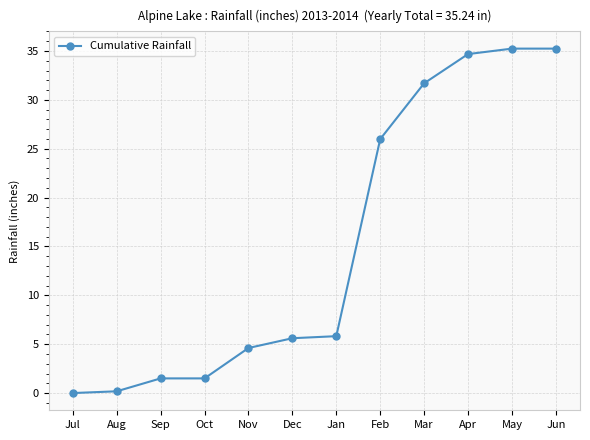

What is the approximate value at Feb?

26.0